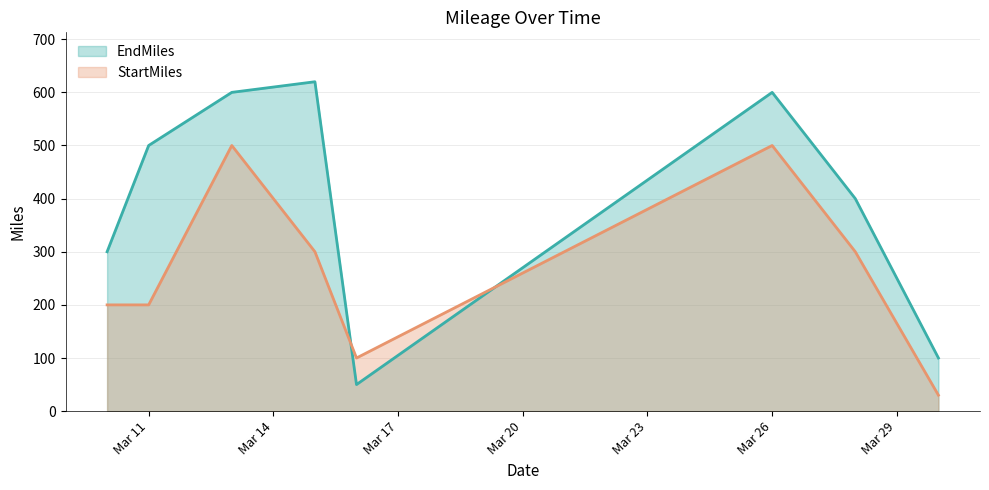

At which category does the chart reach its peak across all series?

2025-03-15